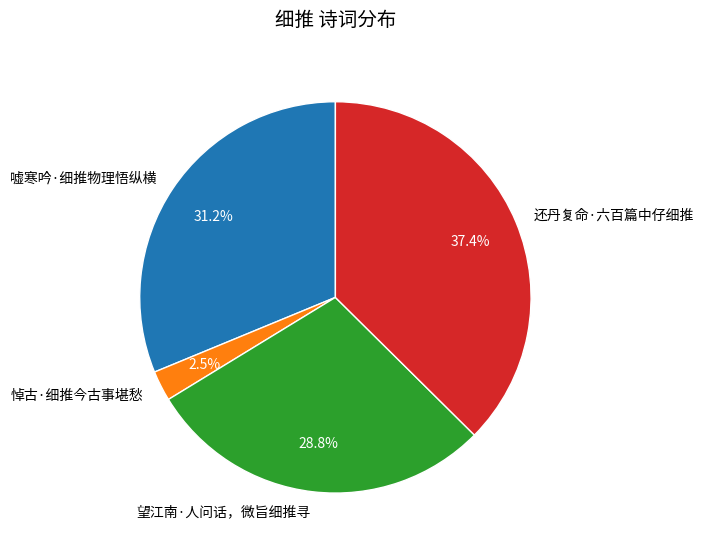

Is 嘘寒吟·细推物理悟纵横 the majority of the pie?

No